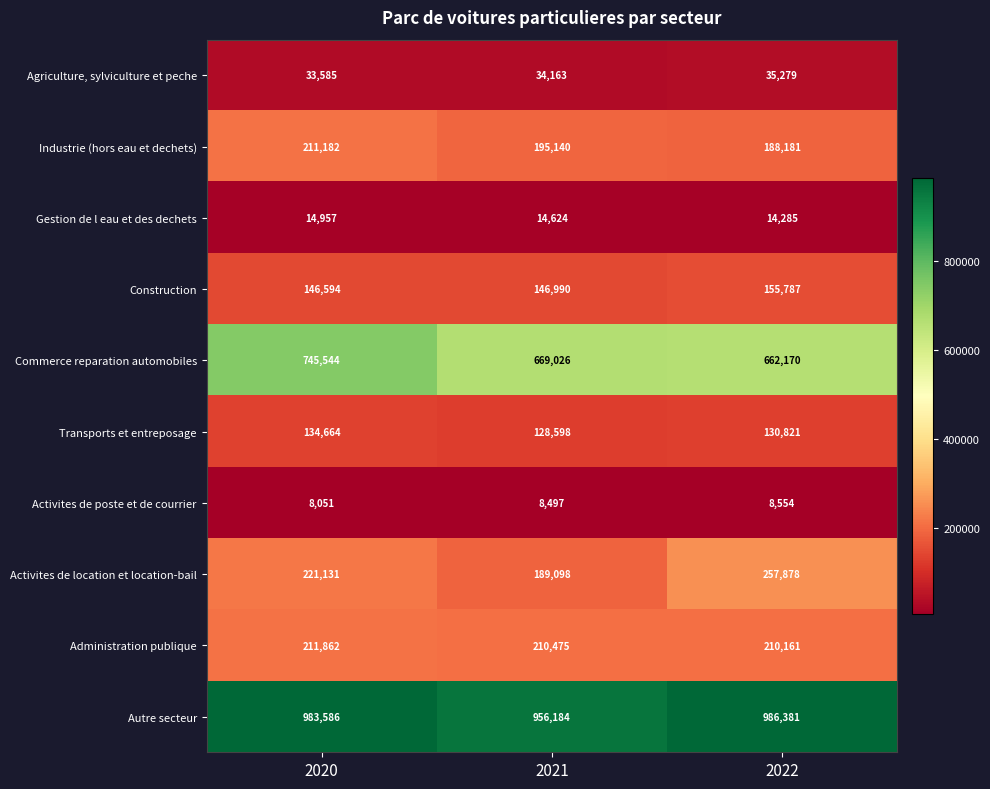

Reading left to right, list all the values displayed in this chart.

Agriculture, sylviculture et peche: 33585	34163	35279
Industrie (hors eau et dechets): 211182	195140	188181
Gestion de l eau et des dechets: 14957	14624	14285
Construction: 146594	146990	155787
Commerce reparation automobiles: 745544	669026	662170
Transports et entreposage: 134664	128598	130821
Activites de poste et de courrier: 8051	8497	8554
Activites de location et location-bail: 221131	189098	257878
Administration publique: 211862	210475	210161
Autre secteur: 983586	956184	986381